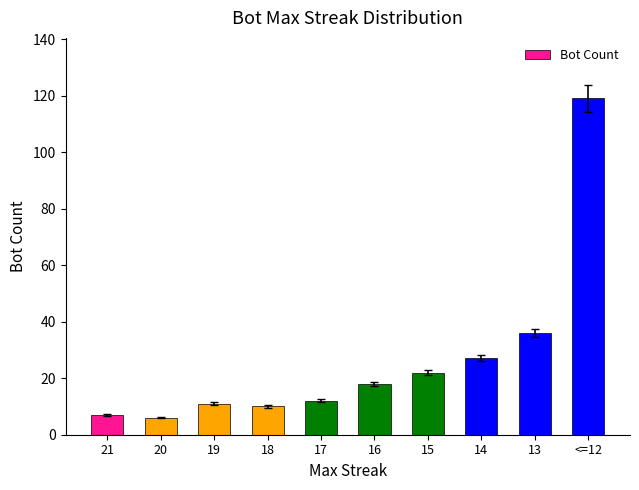

How many bars are there in total?

10